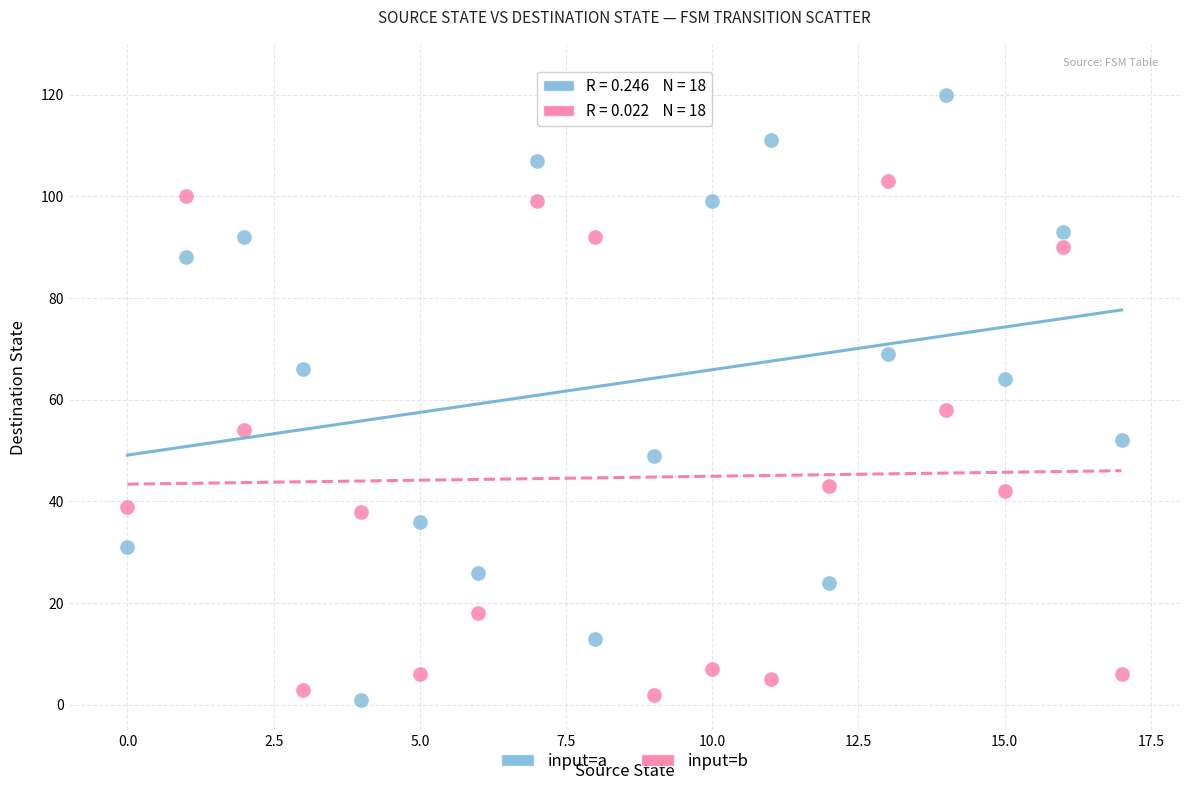

Which series reaches the maximum Y coordinate?

input=a